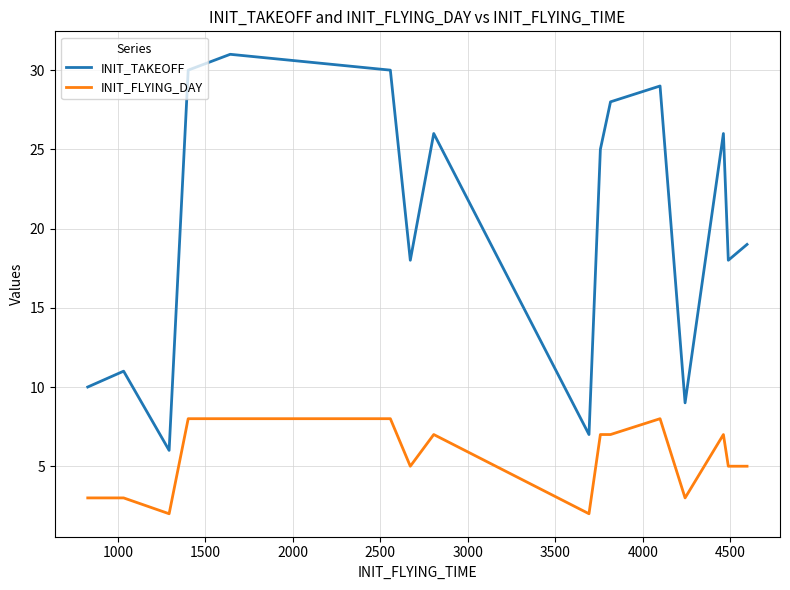

True or false: INIT_FLYING_DAY and INIT_TAKEOFF intersect in this chart.

False